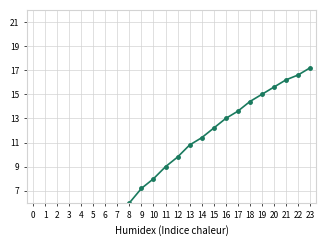

How many data points are above 9?

12